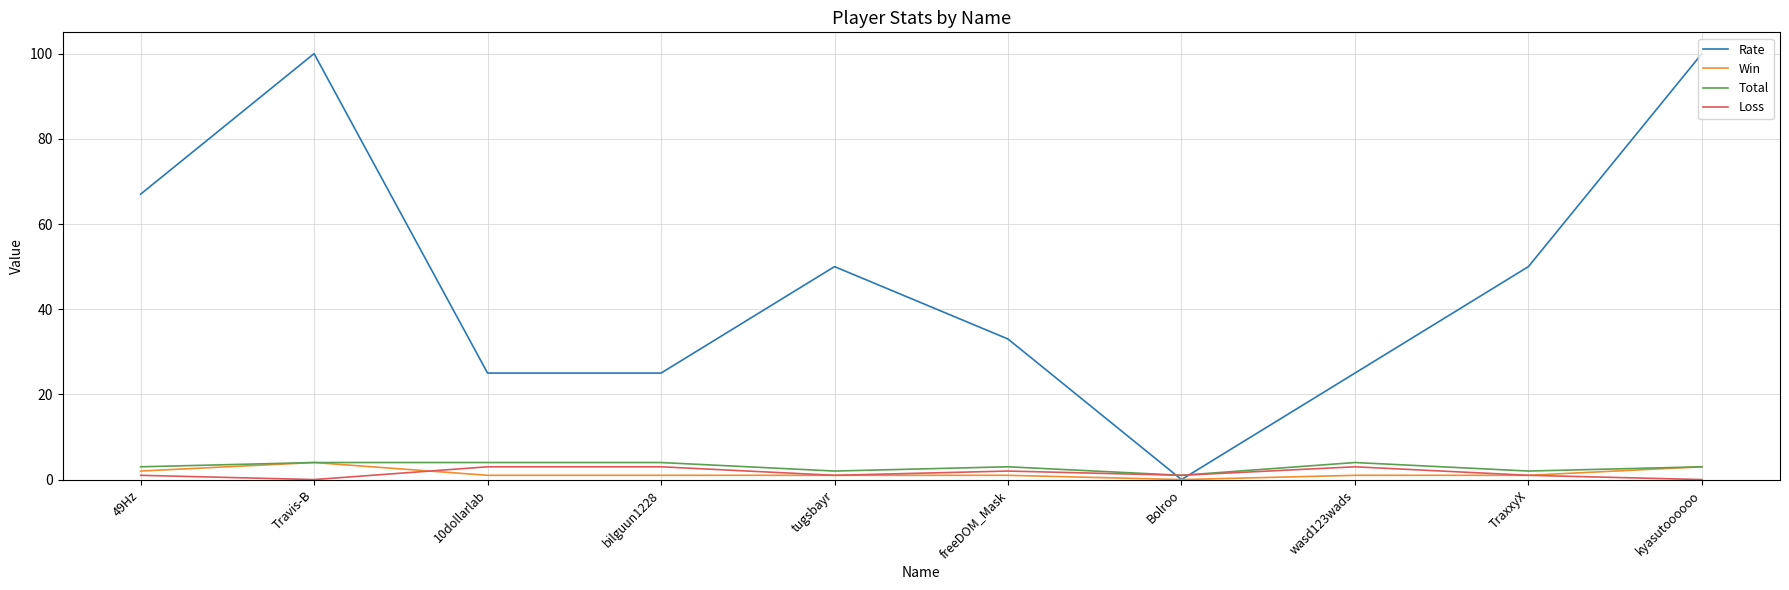

What position from the left is freeDOM_Mask?

6